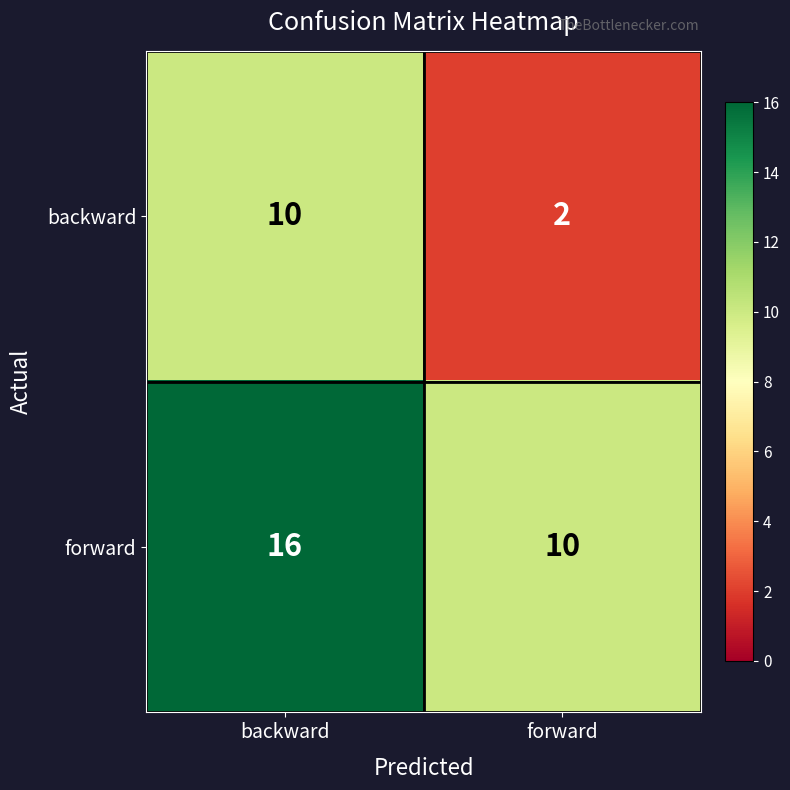

What is the greatest value displayed?

16